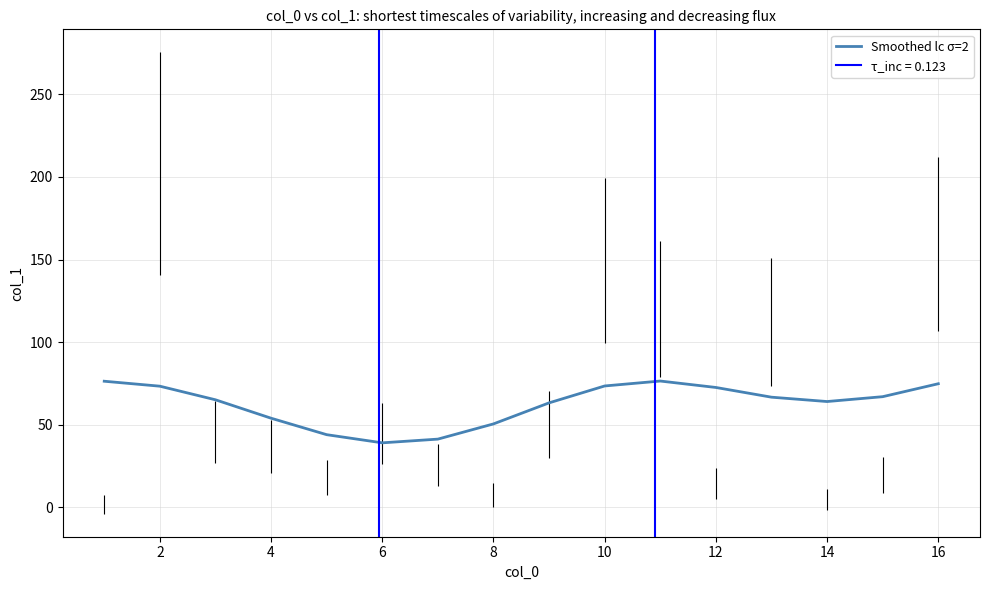

What is the maximum value shown in the chart?

76.5